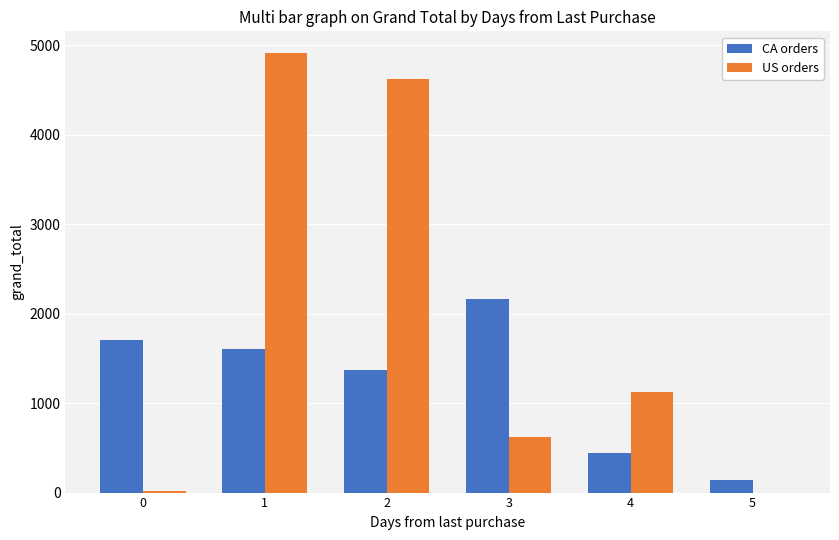

What is the maximum value shown in the chart?

4910